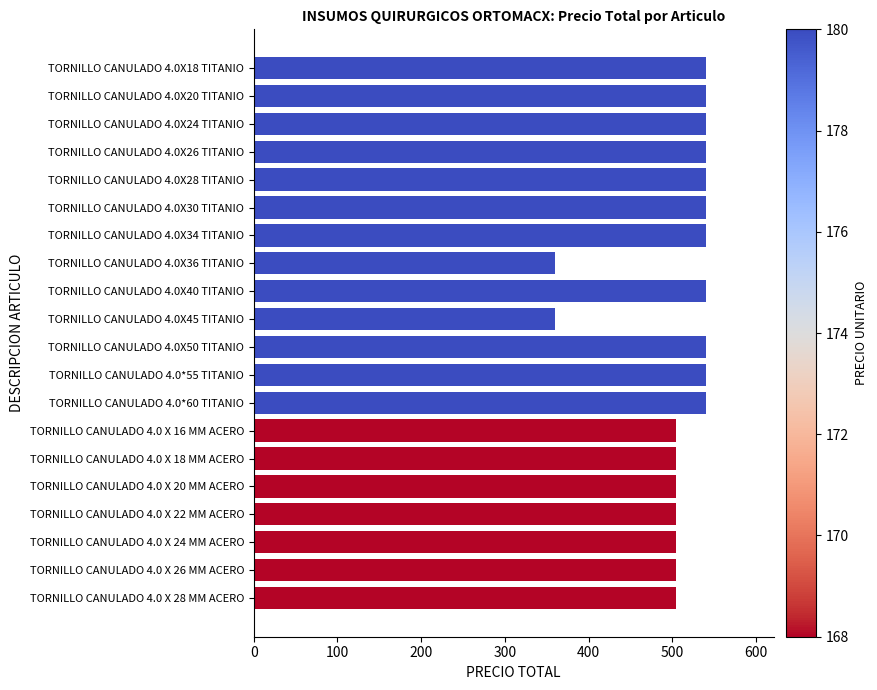

Between TORNILLO CANULADO 4.0X30 TITANIO and TORNILLO CANULADO 4.0 X 26 MM ACERO, which is larger?

TORNILLO CANULADO 4.0X30 TITANIO